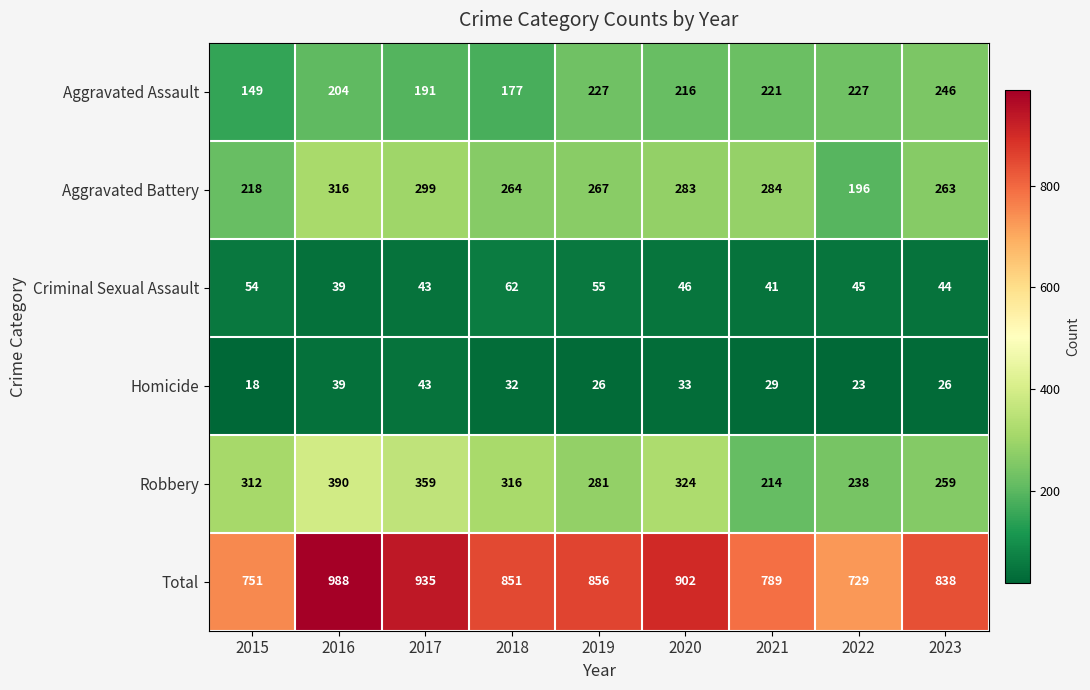

Which series has the widest spread of values?

Total